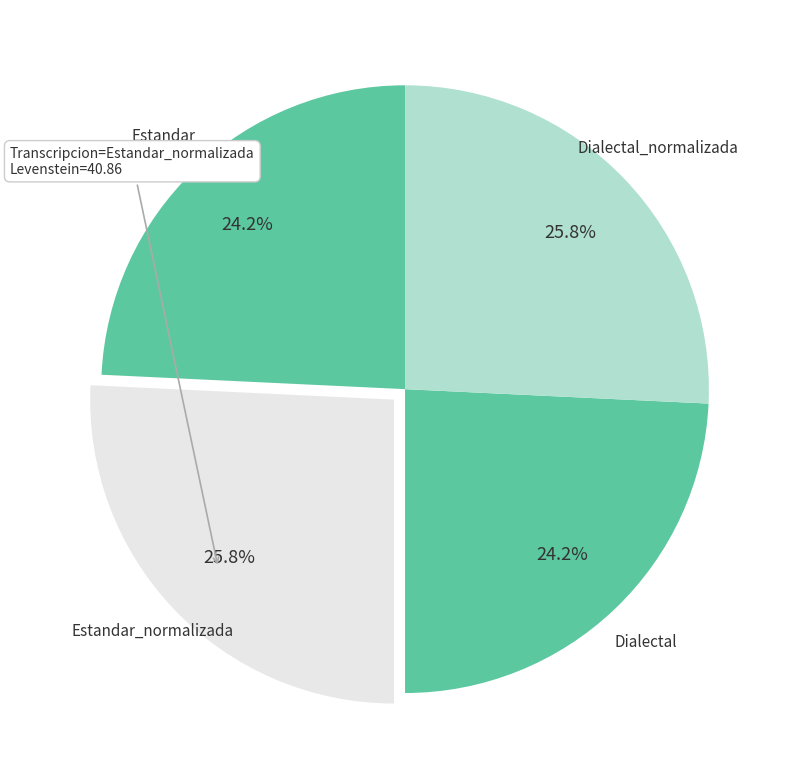

What is the total percentage of Estandar_normalizada and Estandar?

50.0%